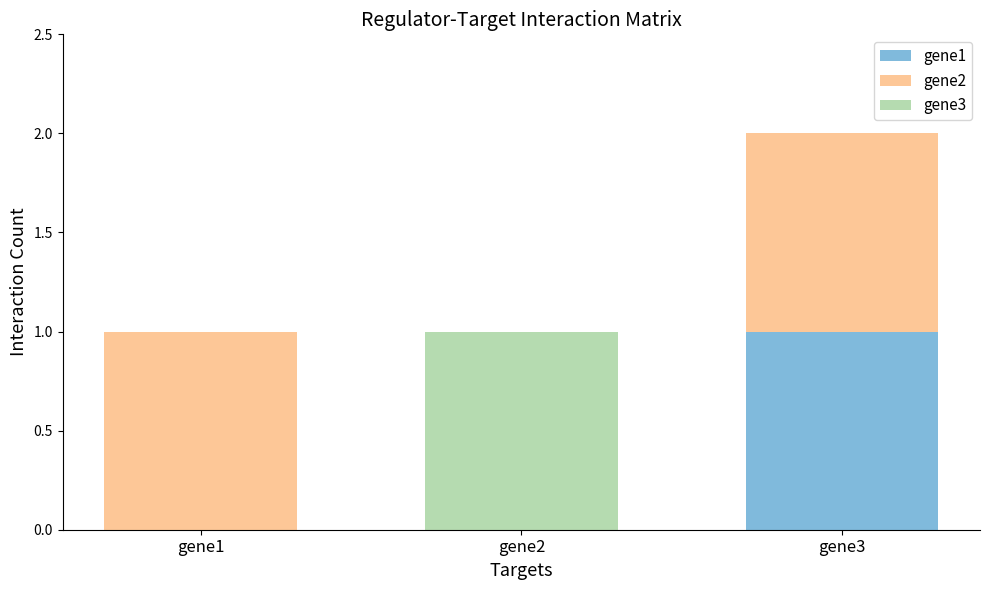

At which label does gene1 reach its peak?

gene3